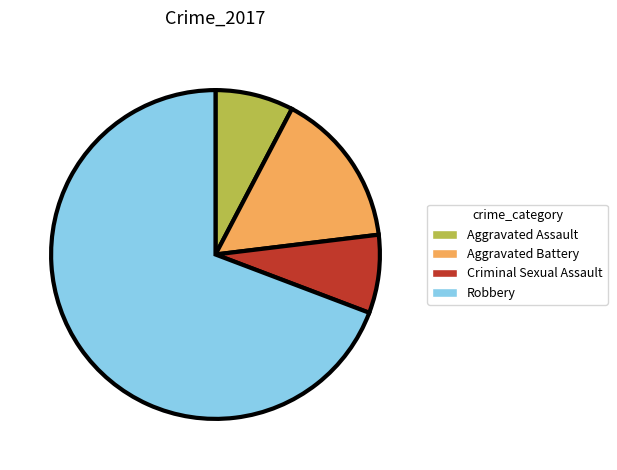

Is there any slice that represents more than half of the pie?

Yes